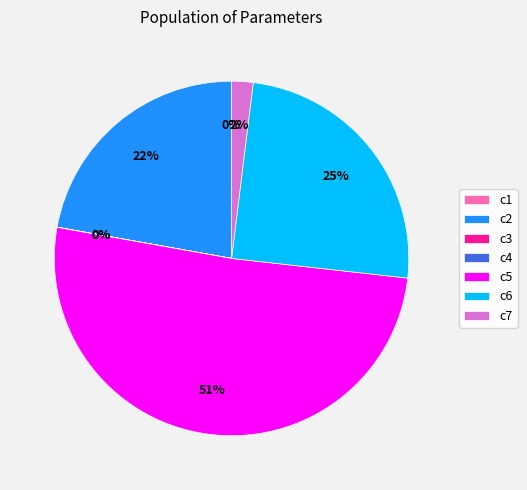

Which slice is the largest?

c5